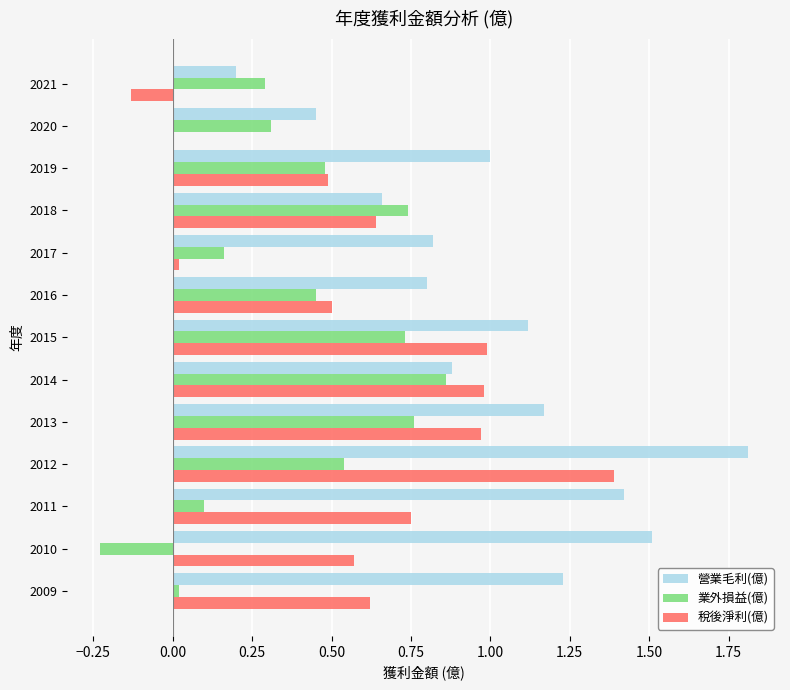

The value of 業外損益(億) at 2010 is -0.4. True or false?

False